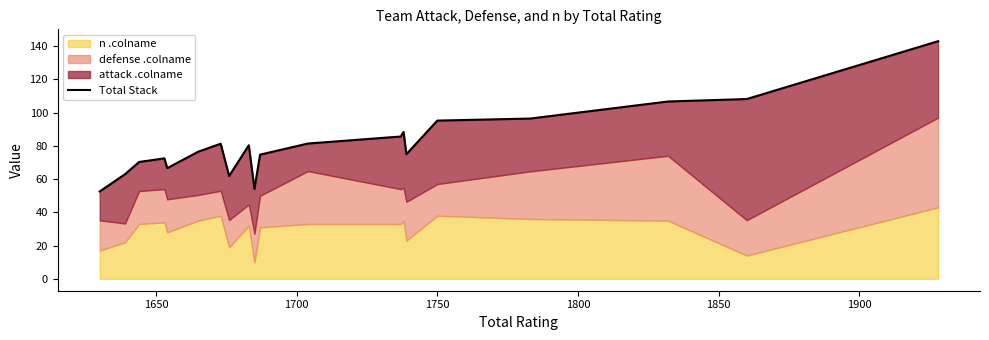

Reading right to left, list all the values displayed in this chart.

143.0	108.2	106.7	96.4	95.2	75.0	88.5	85.6	81.4	74.7	54.1	80.3	61.9	81.3	76.5	66.6	72.5	70.3	62.9	52.6